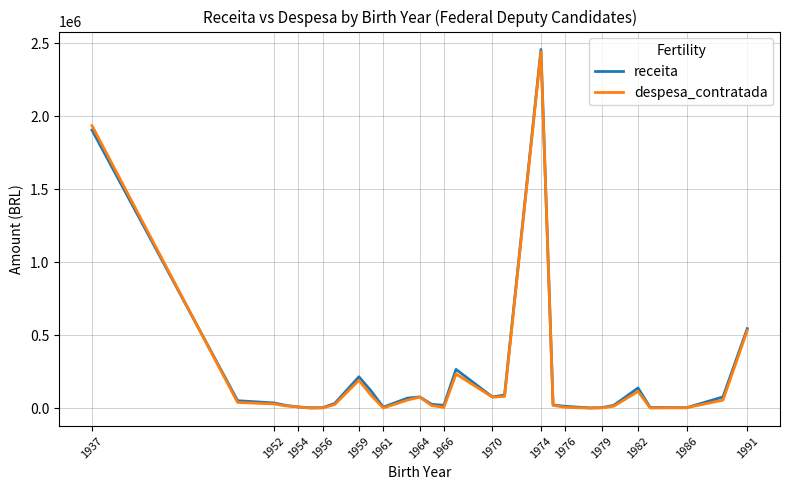

How many values in the despesa_contratada series exceed 24338?

15